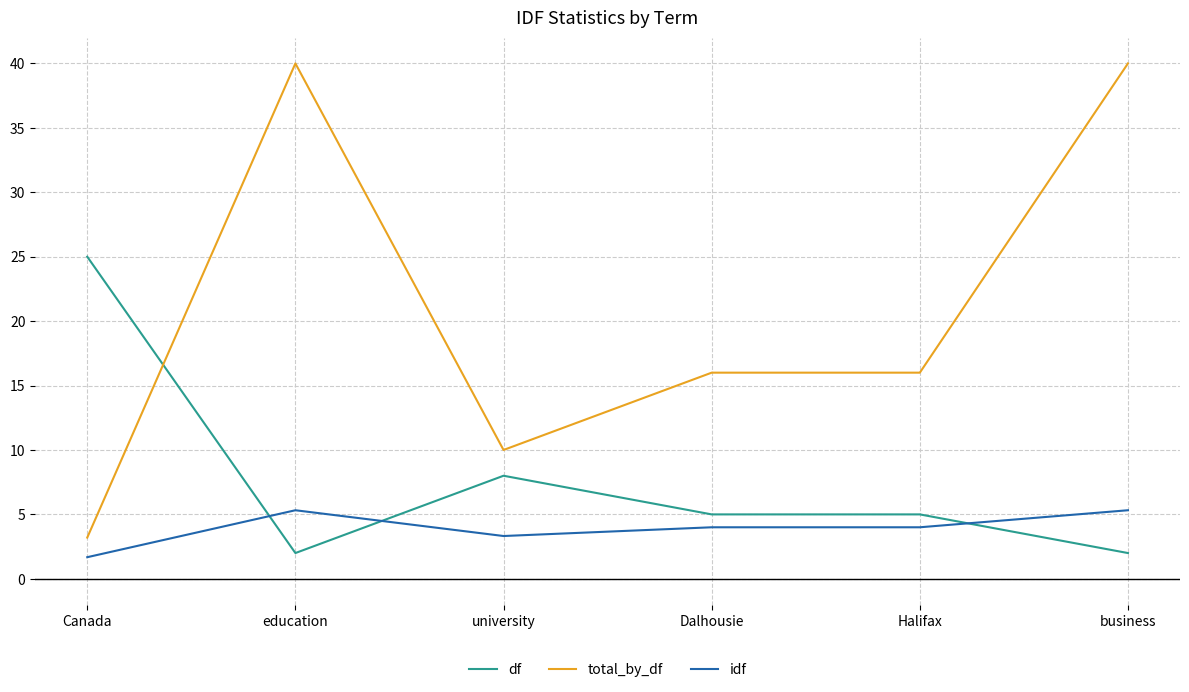

True or false: total_by_df and df cross at least once.

True